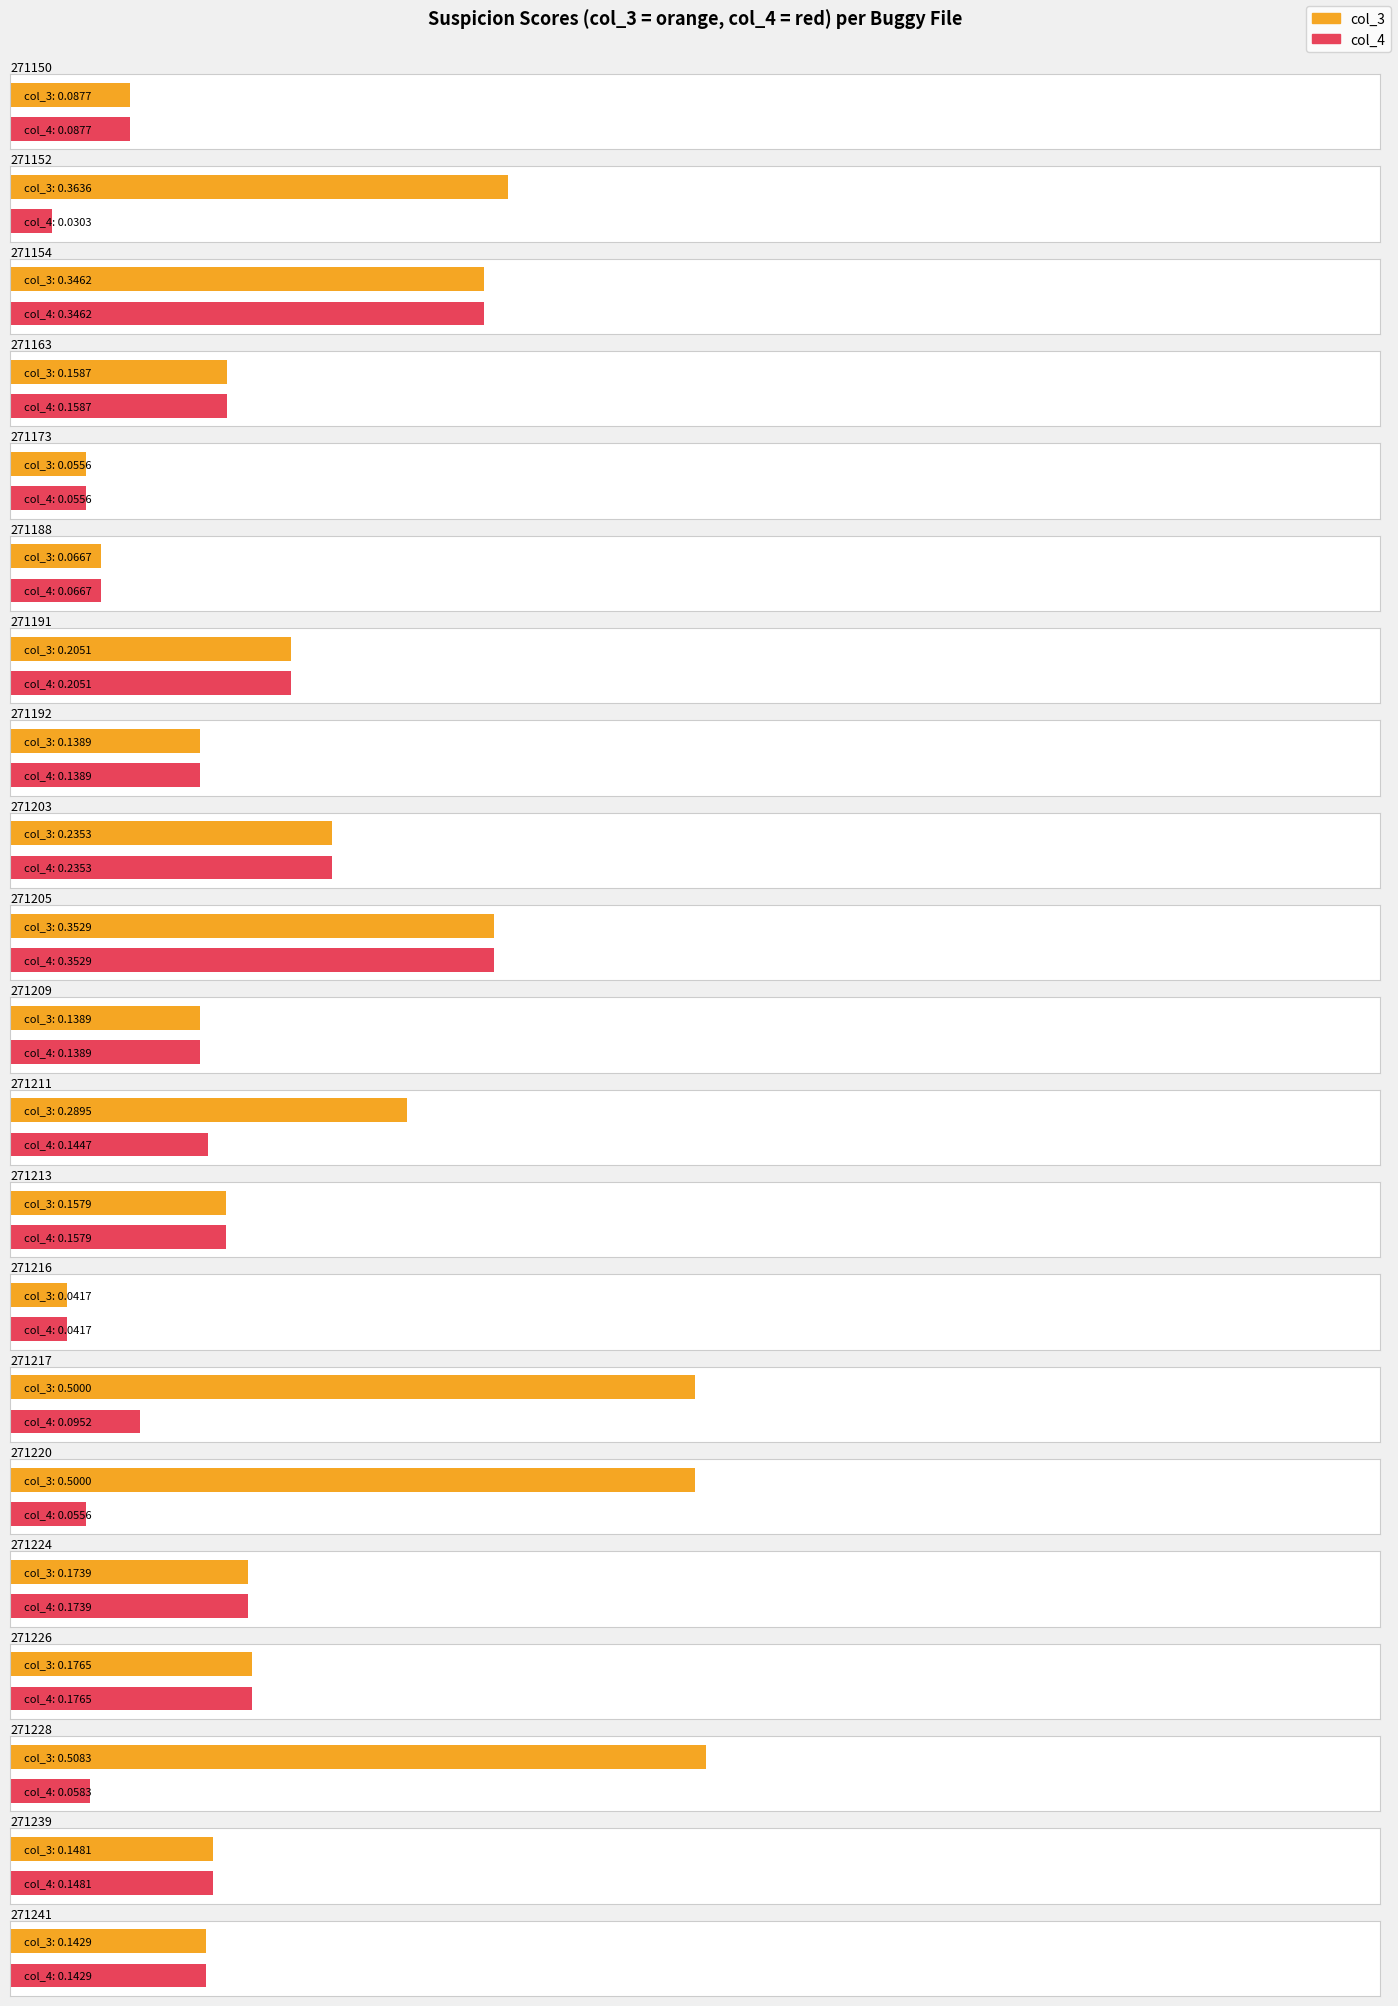

Reading left to right, extract all data points from this chart.

col_3: 0.1	0.4	0.3	0.2	0.1	0.1	0.2	0.1	0.2	0.4	0.1	0.3	0.2	0.0	0.5	0.5	0.2	0.2	0.5	0.1	0.1
col_4: 0.1	0.0	0.3	0.2	0.1	0.1	0.2	0.1	0.2	0.4	0.1	0.1	0.2	0.0	0.1	0.1	0.2	0.2	0.1	0.1	0.1